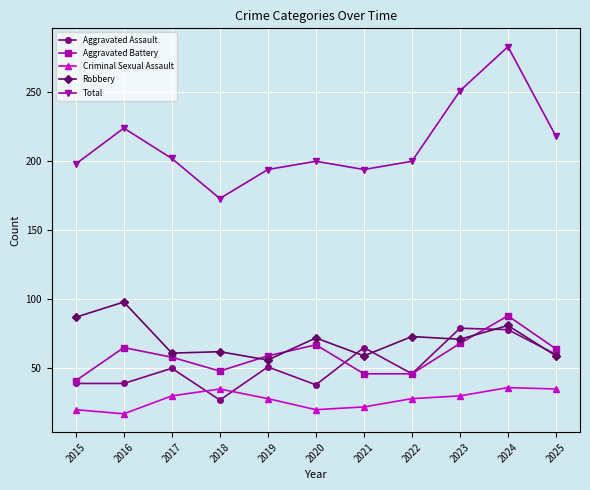

How many interior local valleys does the Total series have?

2